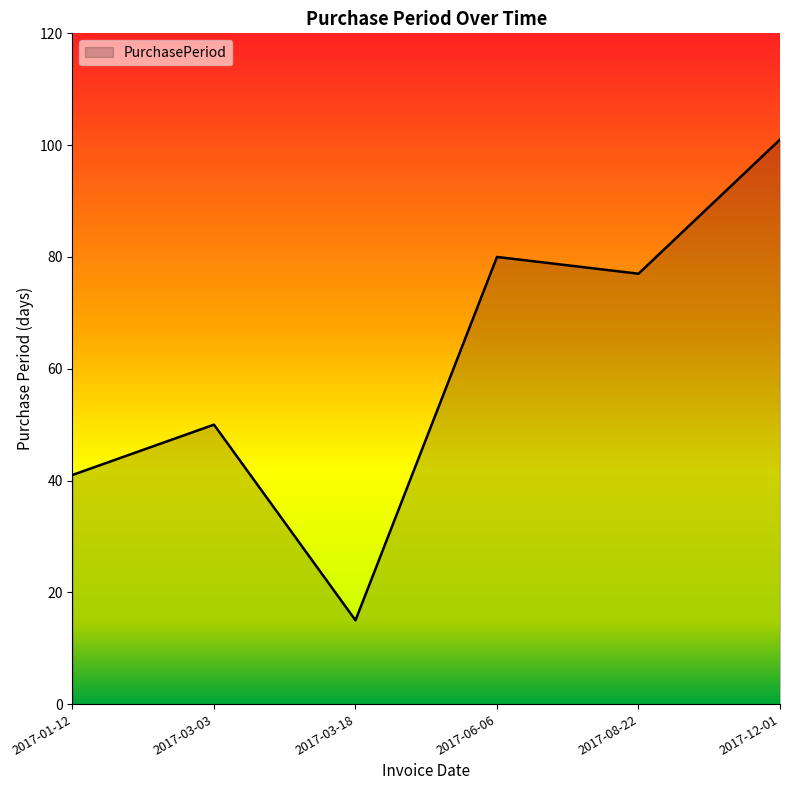

List the labels in order of value, smallest first.

2017-03-18, 2017-01-12, 2017-03-03, 2017-08-22, 2017-06-06, 2017-12-01